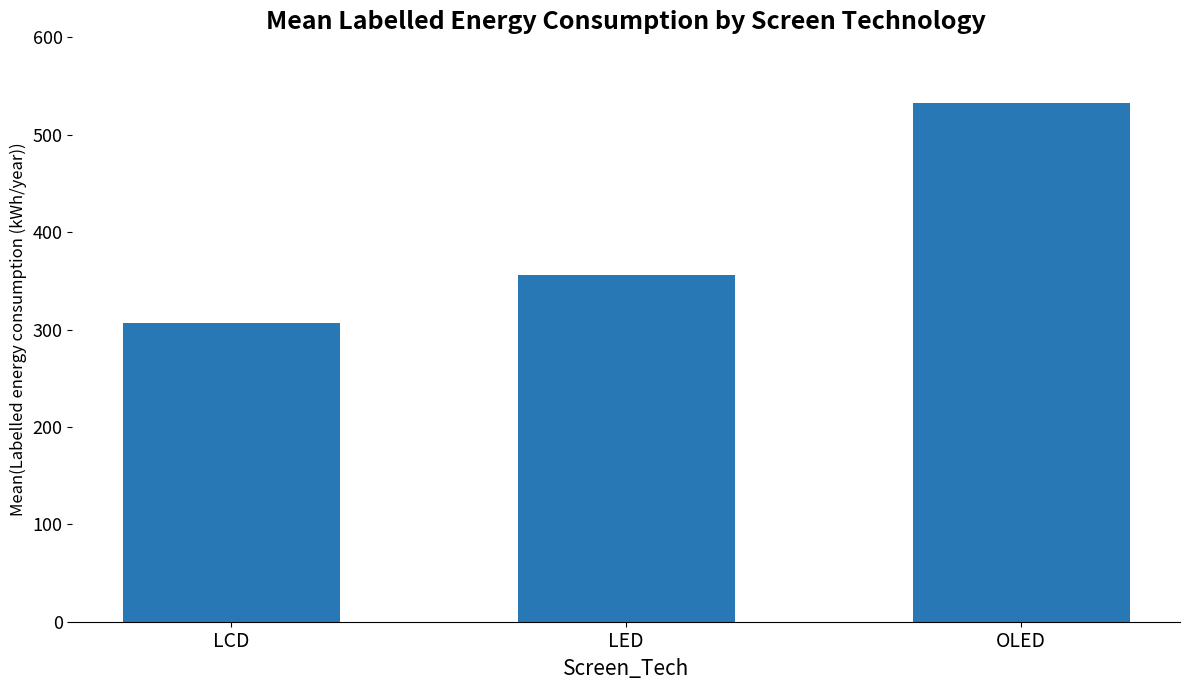

What is the change in value from LCD to LED?

+49.2